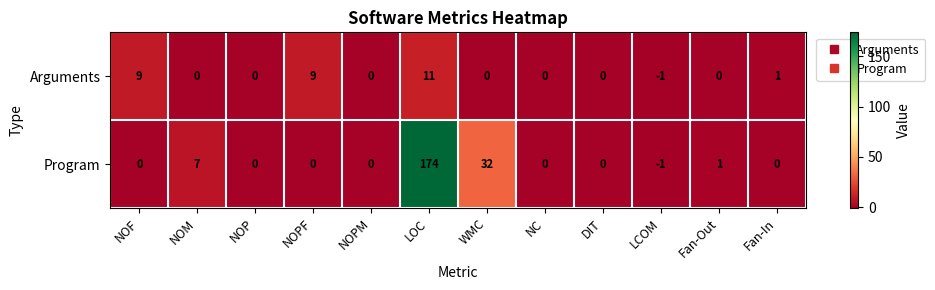

Which label corresponds to the smallest value in the chart?

LCOM